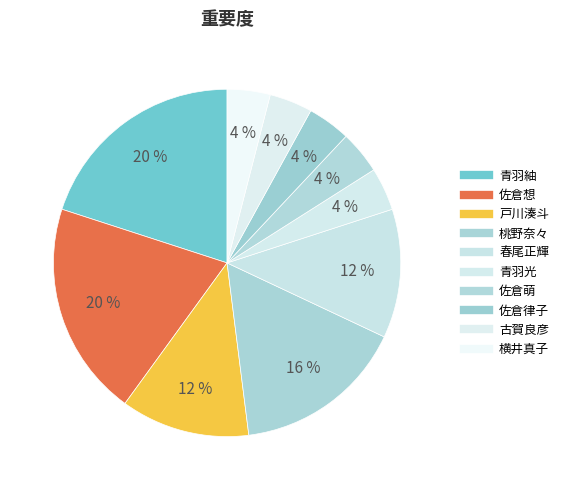

To the nearest percent, what is the difference between the largest and smallest slice percentages?

16%